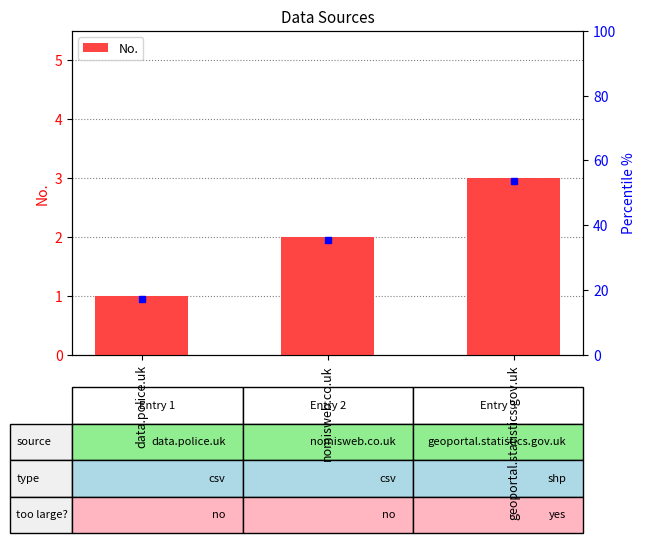

The value at nomisweb.co.uk is 1. True or false?

False